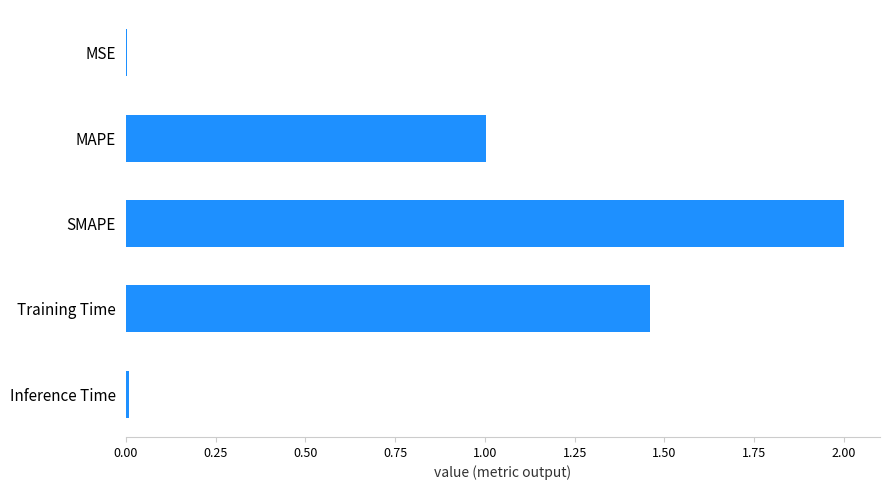

The chart shows a value of 0.0 at MSE. True or false?

True